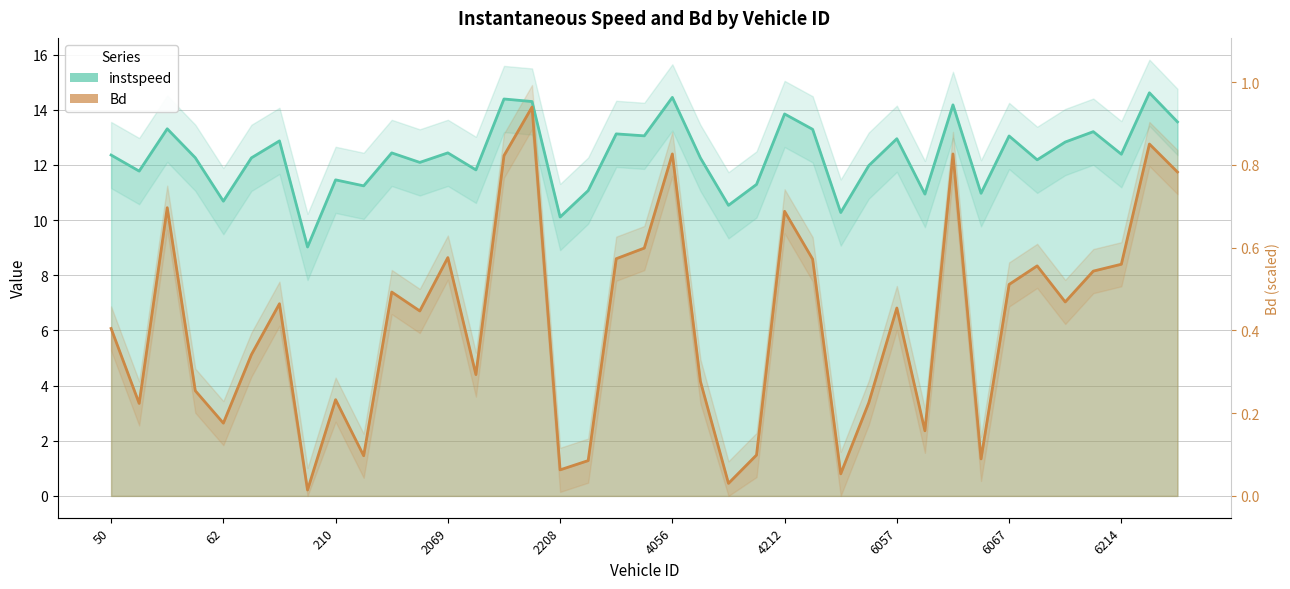

What is the value of the Bd point at the 28th from the left?

3.4